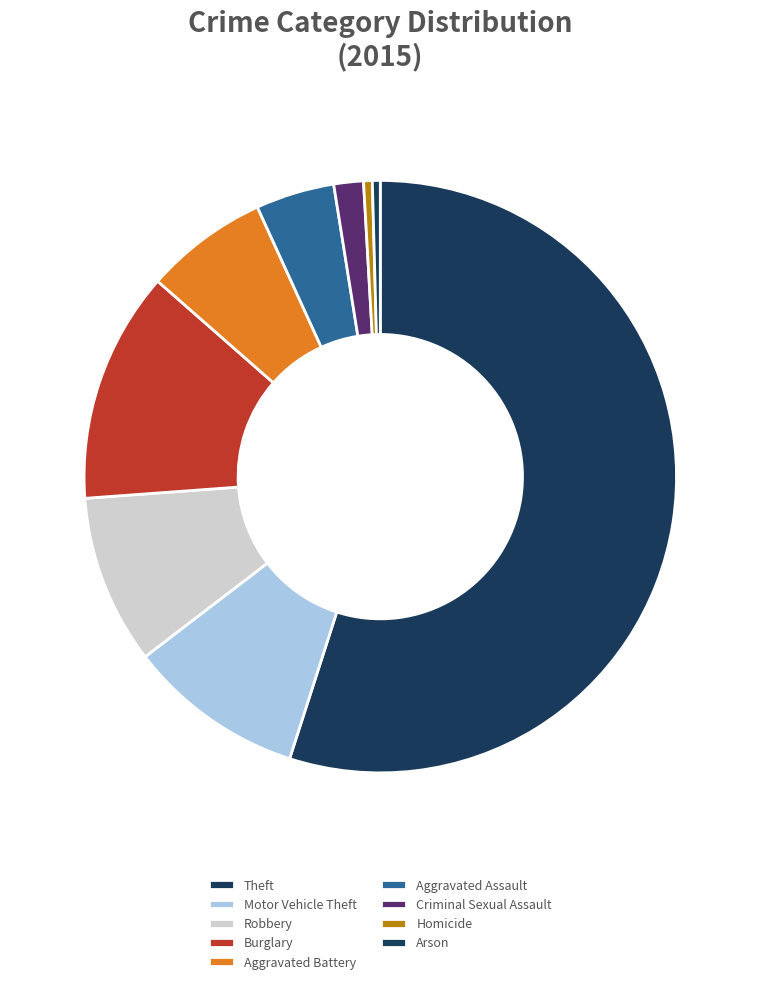

Is there any slice that represents more than half of the pie?

Yes